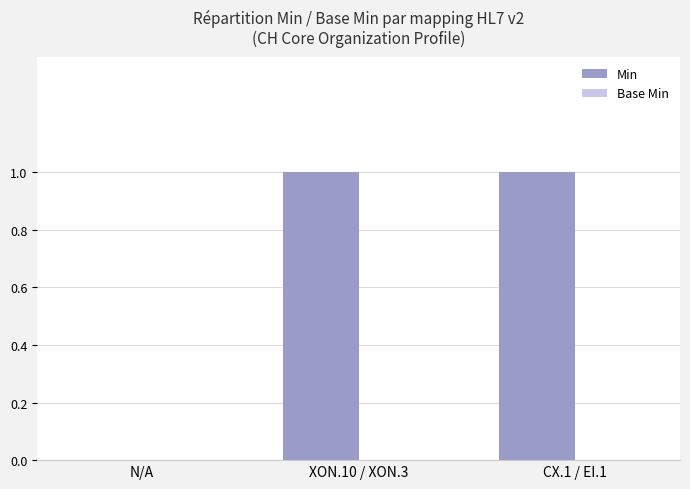

Approximately how many times larger is the value at XON.10 / XON.3 compared to CX.1 / EI.1?

1.0